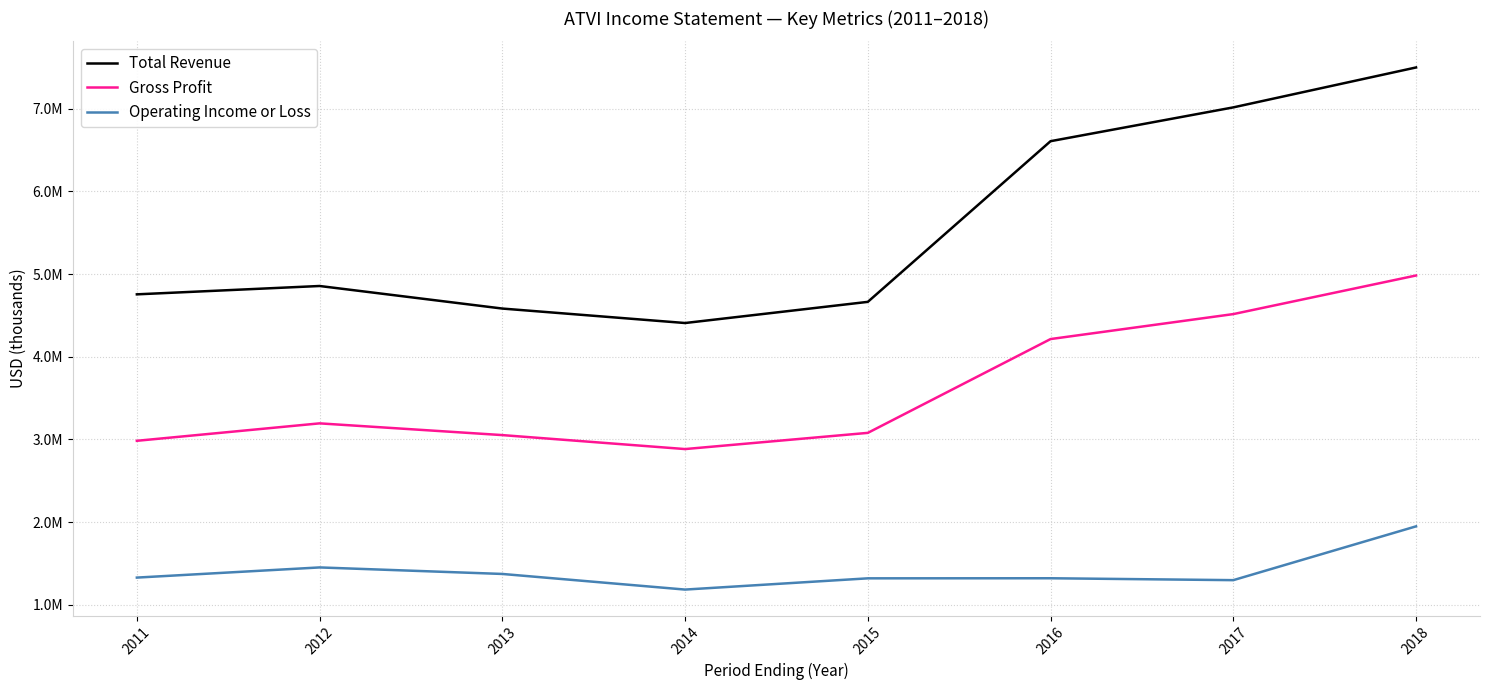

What is the average value of the Operating Income or Loss series?

1402250